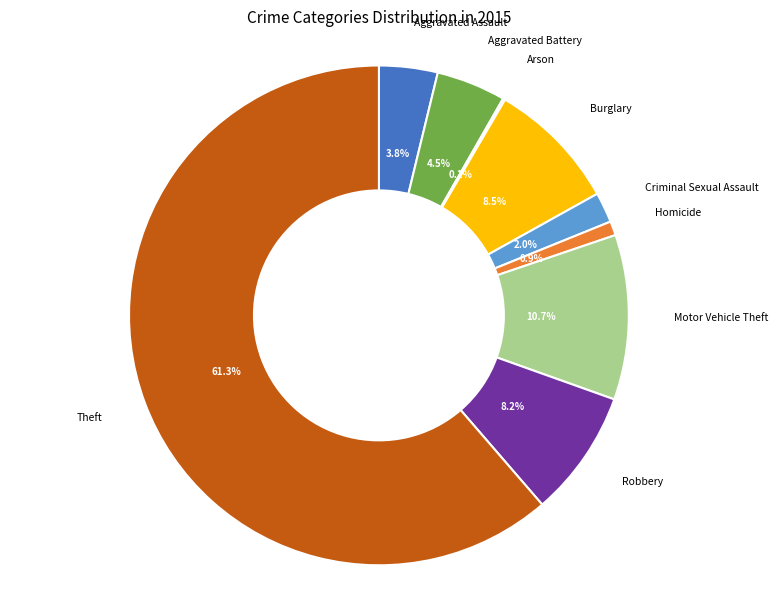

To the nearest percent, what is the difference between the largest and smallest slice percentages?

61%